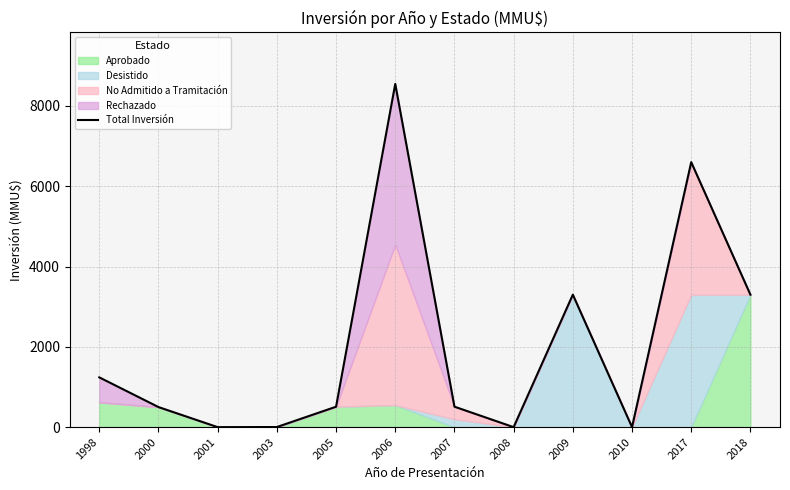

True or false: there are more than 1 points higher than both neighbors.

True